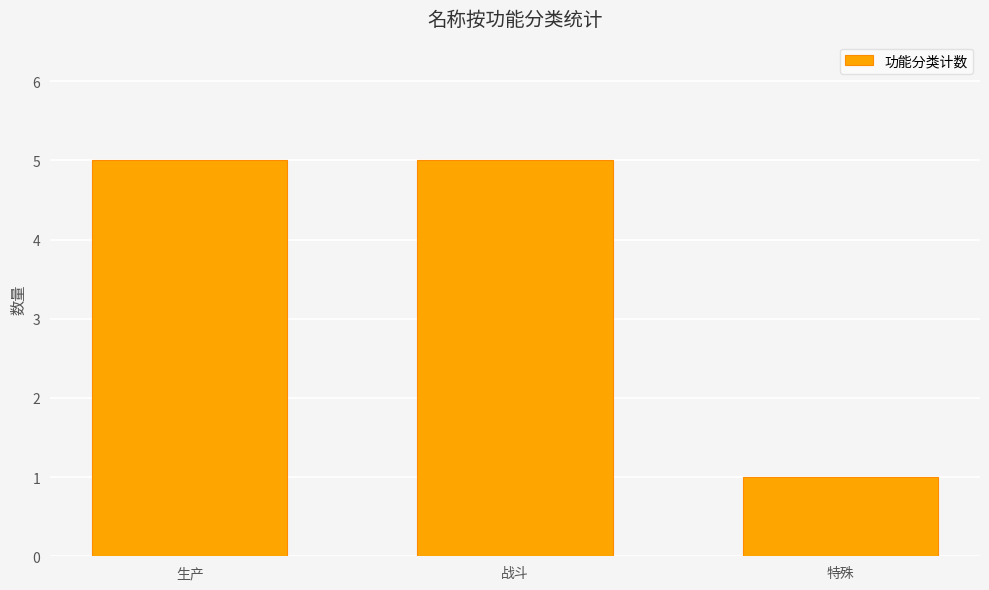

The chart shows a value of 5 at 战斗. True or false?

True